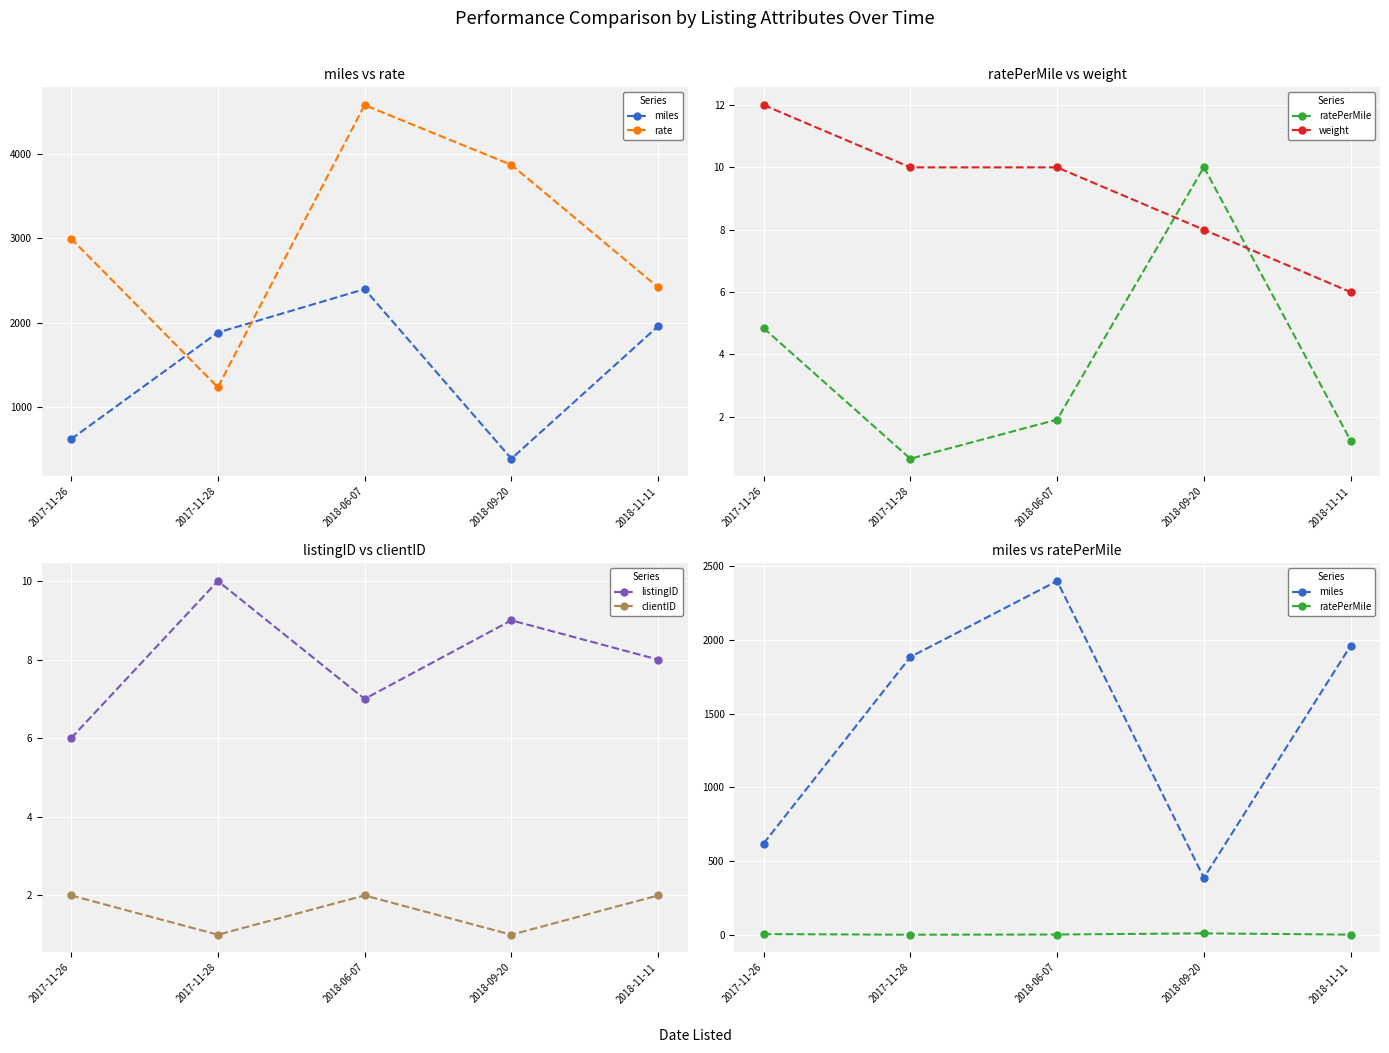

What position from the left is 2017-11-28?

2